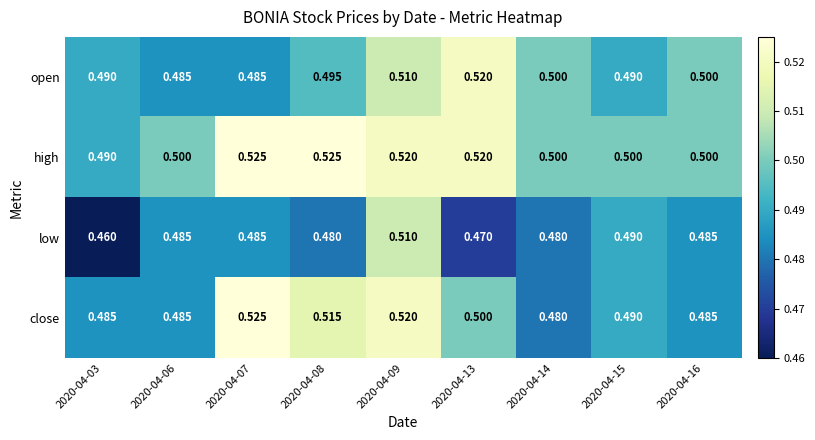

Rank the series at 2020-04-08 from highest to lowest value.

high, close, open, low